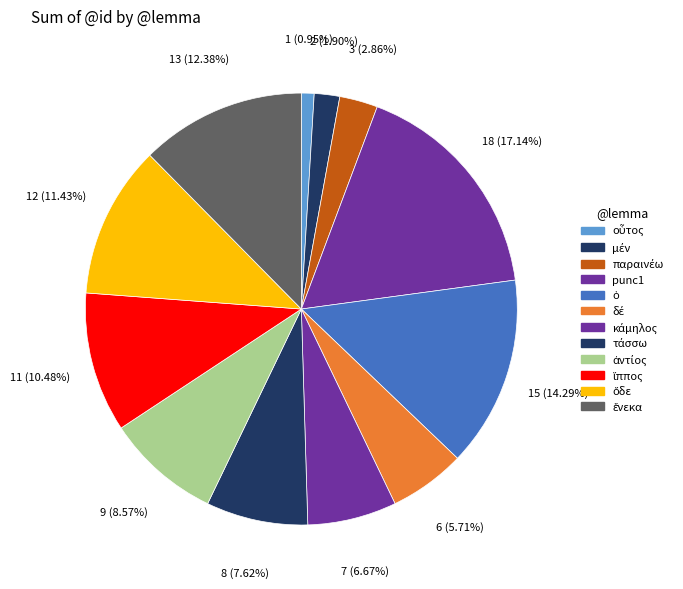

How many segments does this pie chart have?

12